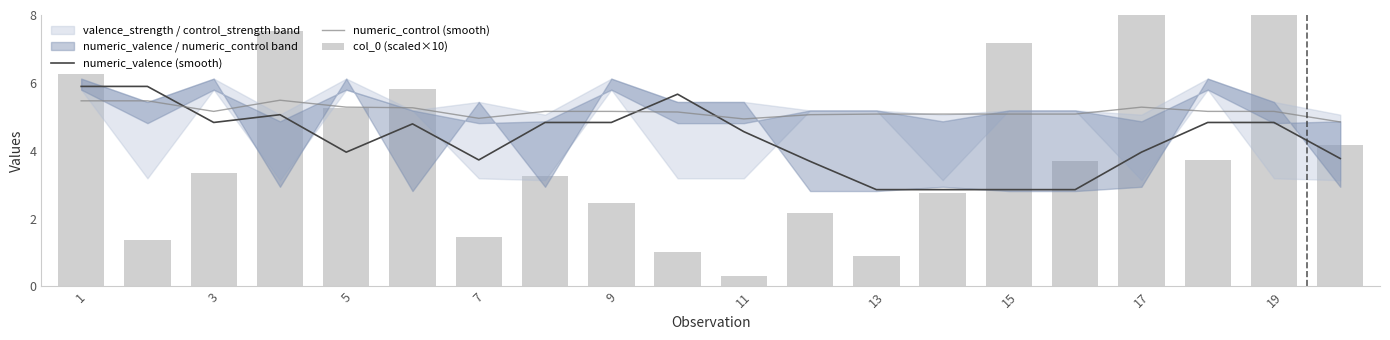

The numeric_control (smooth) series shows 1.7 at 13. True or false?

False